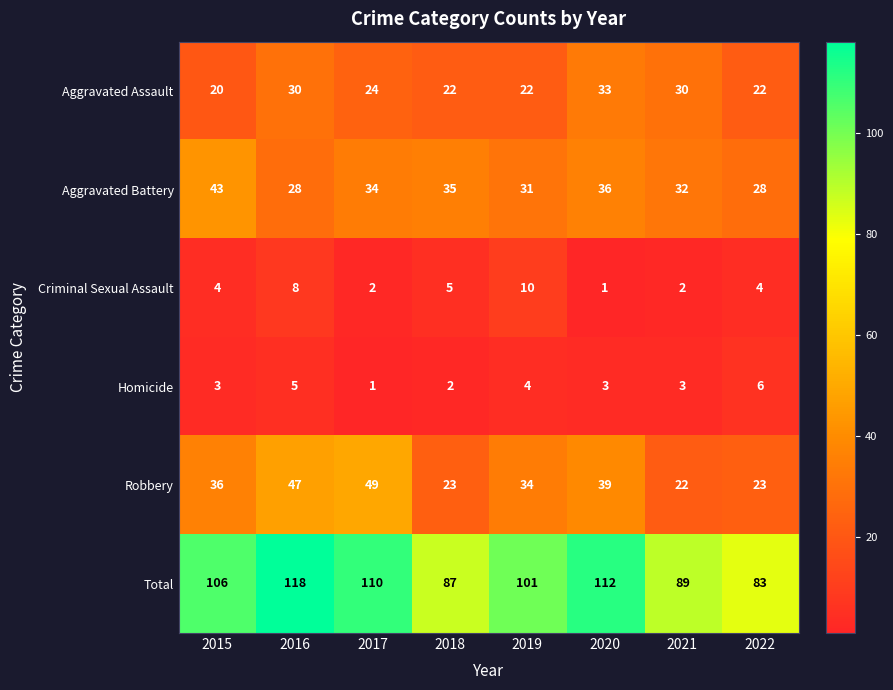

At 2017, list the series in order from largest to smallest.

Total, Robbery, Aggravated Battery, Aggravated Assault, Criminal Sexual Assault, Homicide